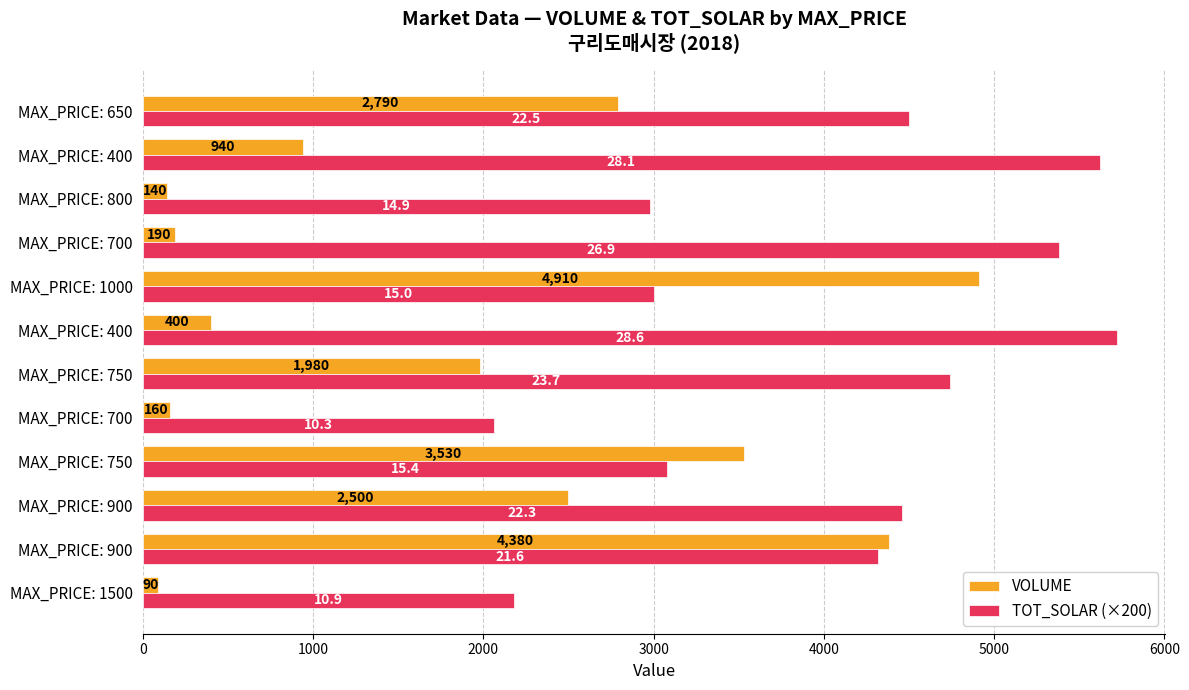

Count the number of data series in this chart.

2